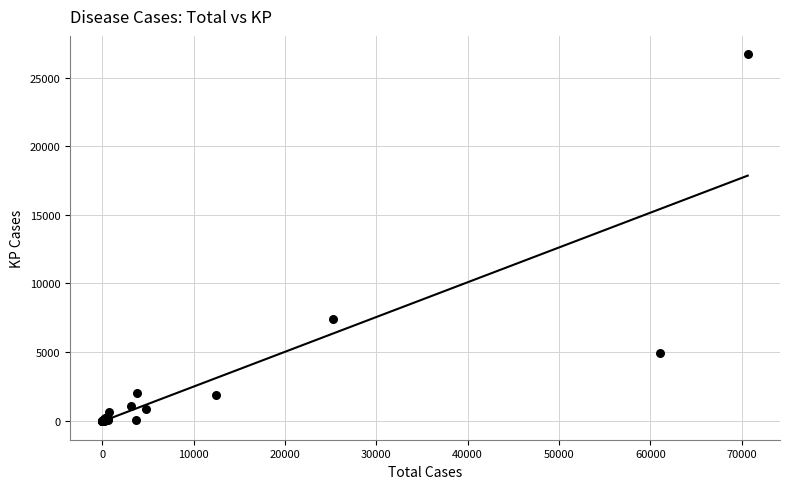

What Y value in the scatter plot is closest to 13348?

7443